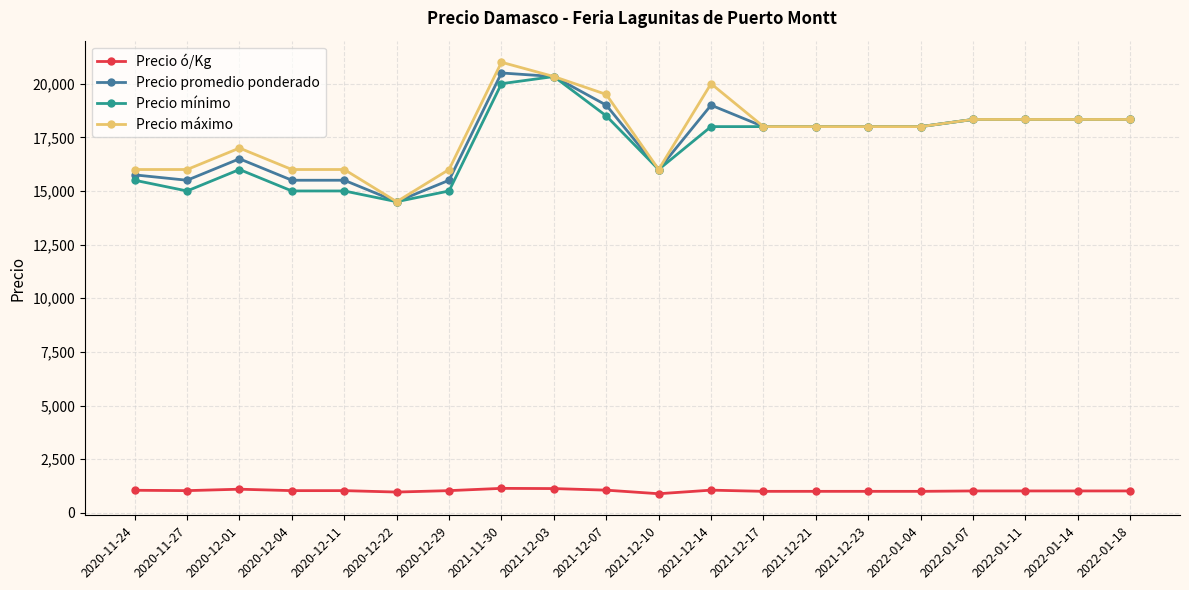

True or false: Precio promedio ponderado and Precio ó/Kg intersect in this chart.

False